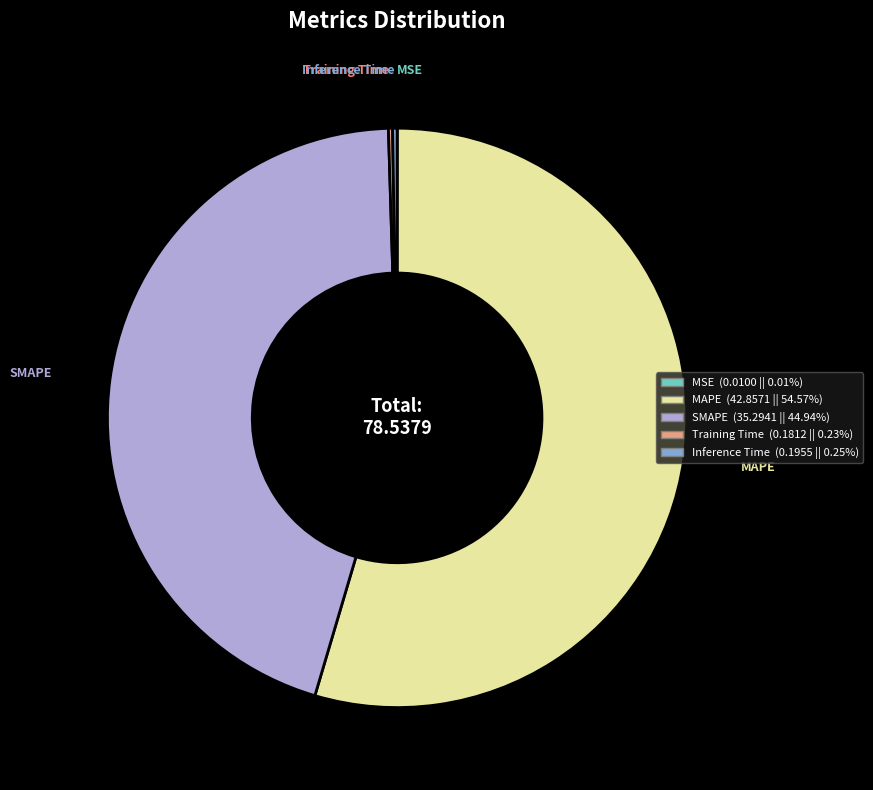

Which category has the biggest portion of the pie?

MAPE